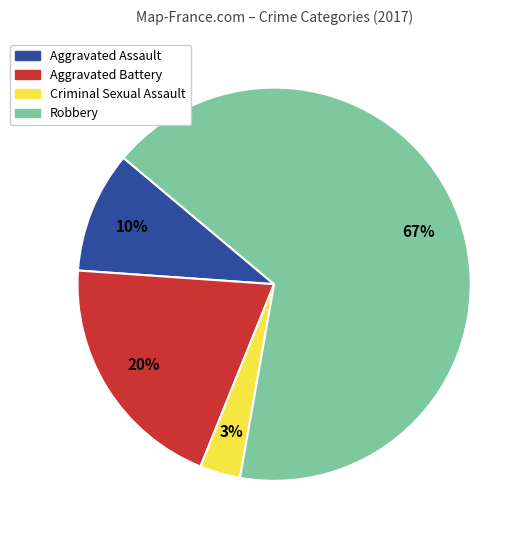

Which category accounts for the majority?

Robbery